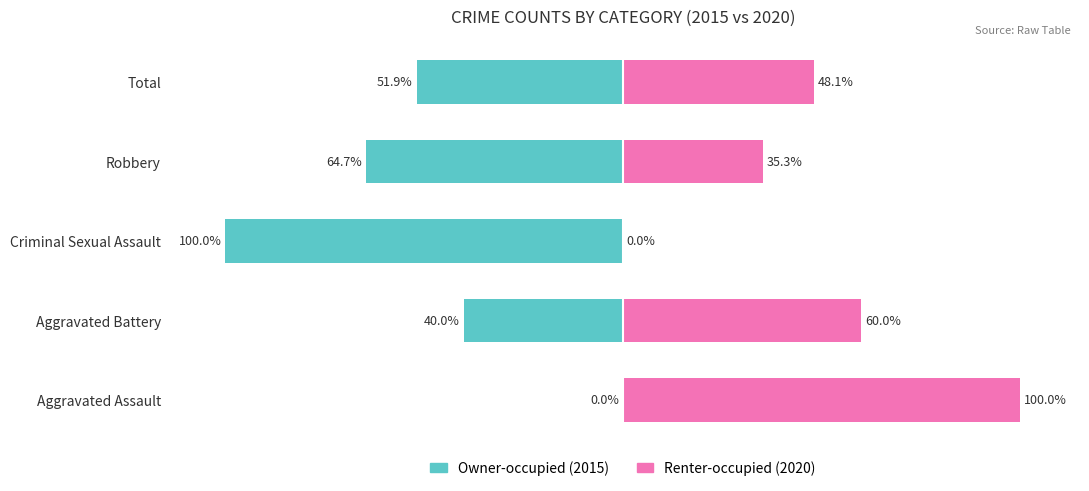

What is the total value across all series at Total?

-3.7